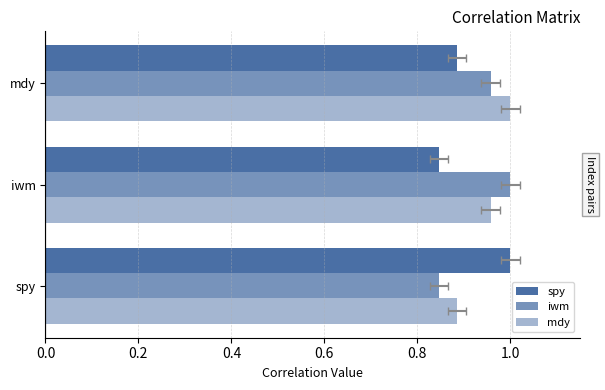

How many spy values are between 0 and 1?

3